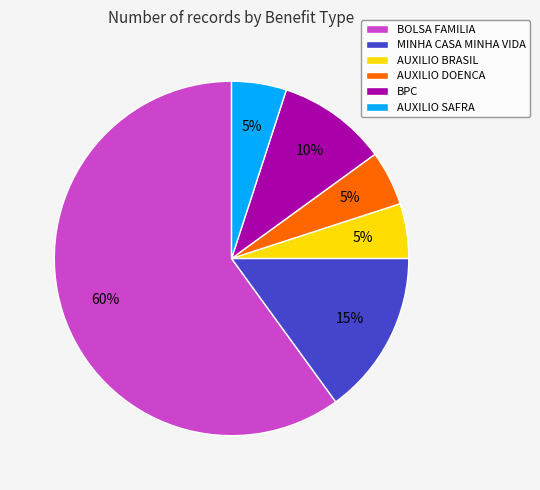

Is AUXILIO DOENCA the majority of the pie?

No